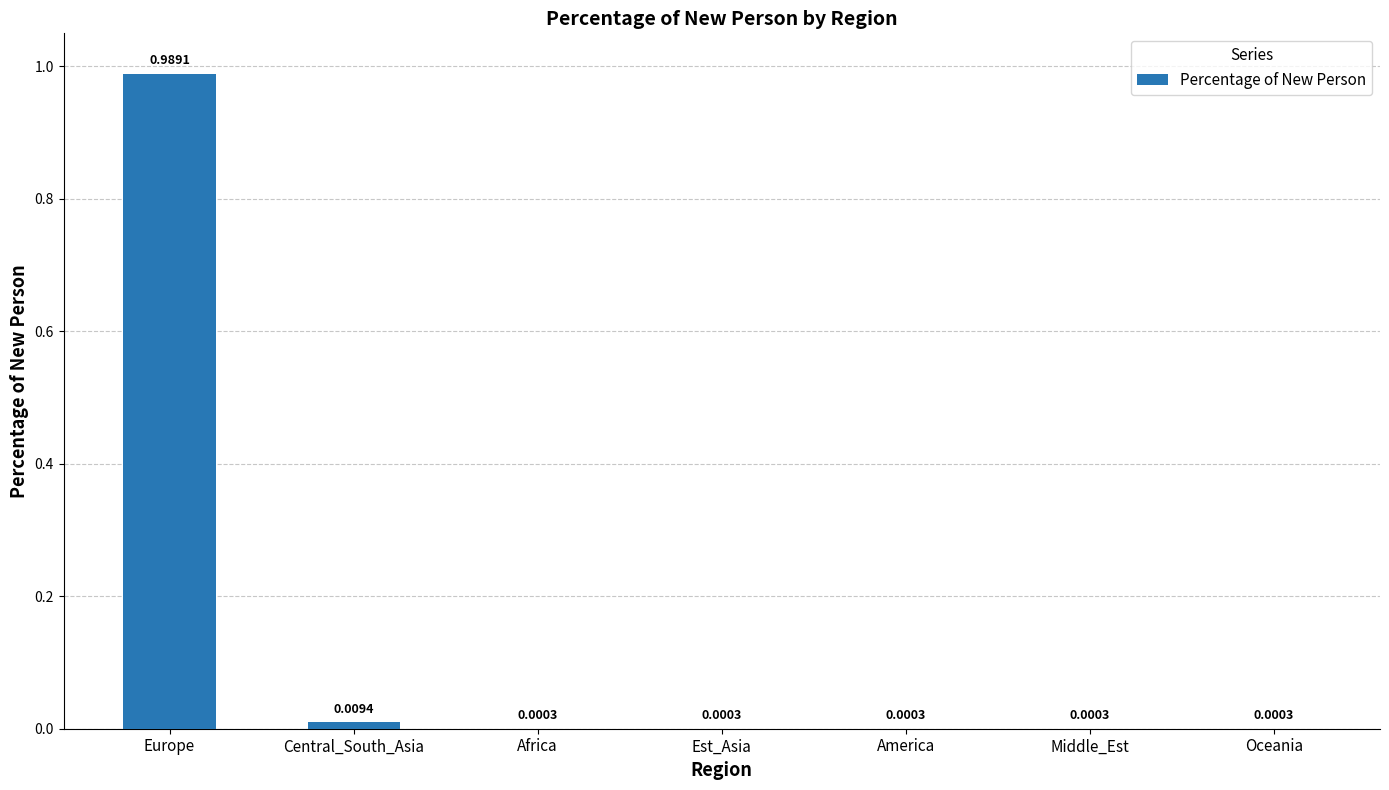

Which label corresponds to the largest value in the chart?

Europe